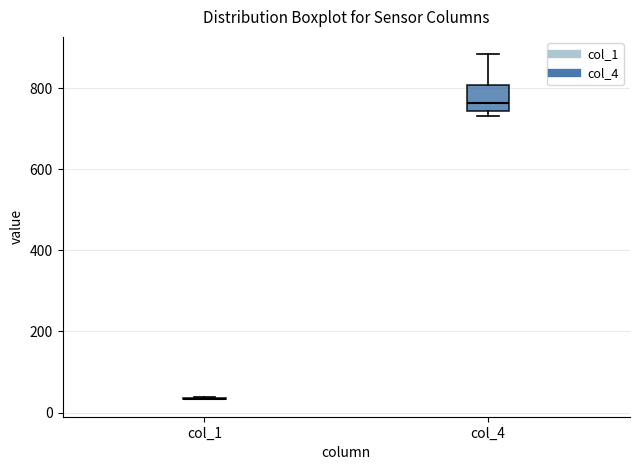

Where does the median line of the box for col_4 sit on the y-axis? The values are not printed on the chart, so give them approximately, as read against the axis.

760